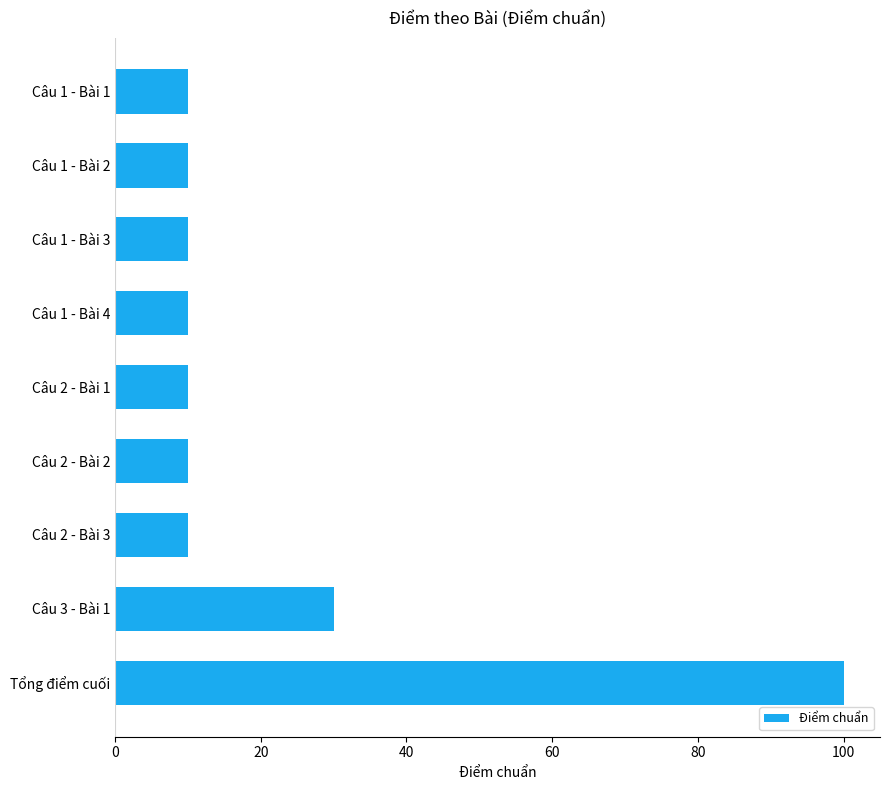

What is the ratio of the value at Câu 1 - Bài 3 to the value at Câu 3 - Bài 1?

0.3